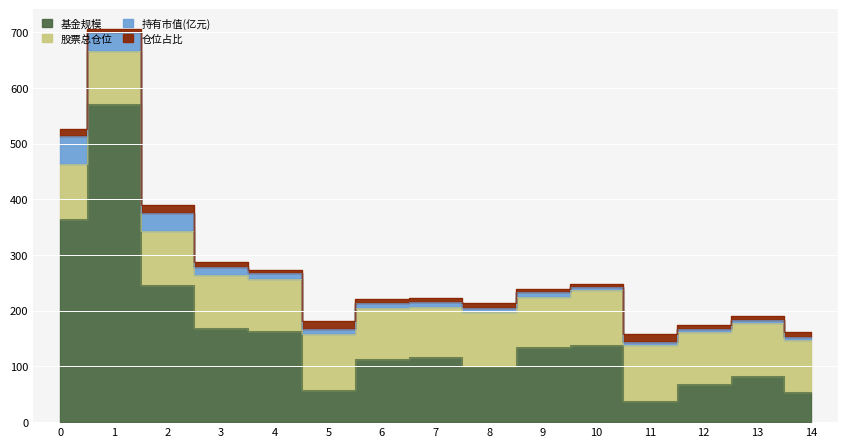

List the labels in order of 股票总仓位 value, smallest first.

7, 9, 6, 12, 14, 4, 1, 13, 2, 3, 8, 10, 0, 5, 11